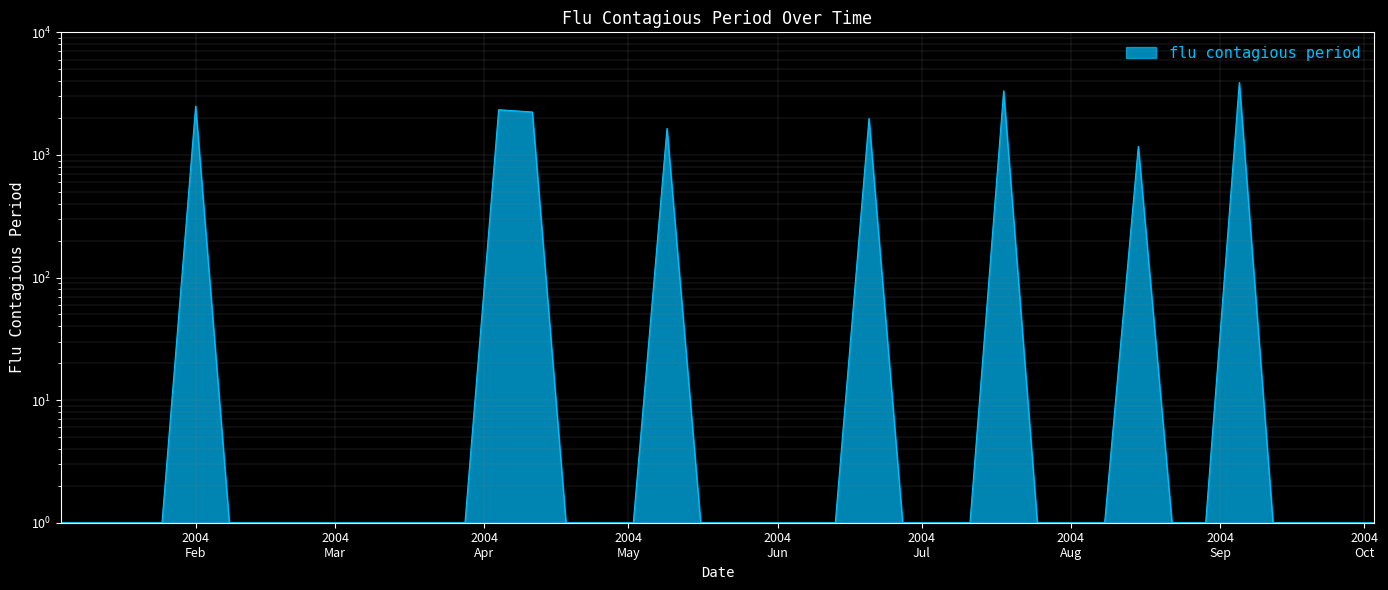

True or false: there are more than 1 points higher than both neighbors.

True